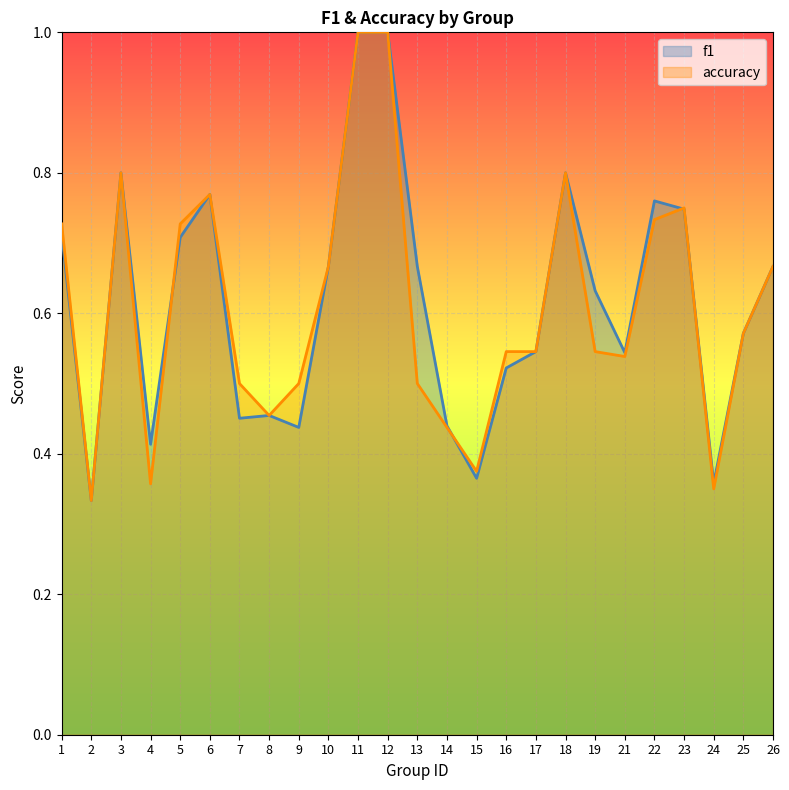

What is the sum of the f1 values at 26 and 14?

1.1